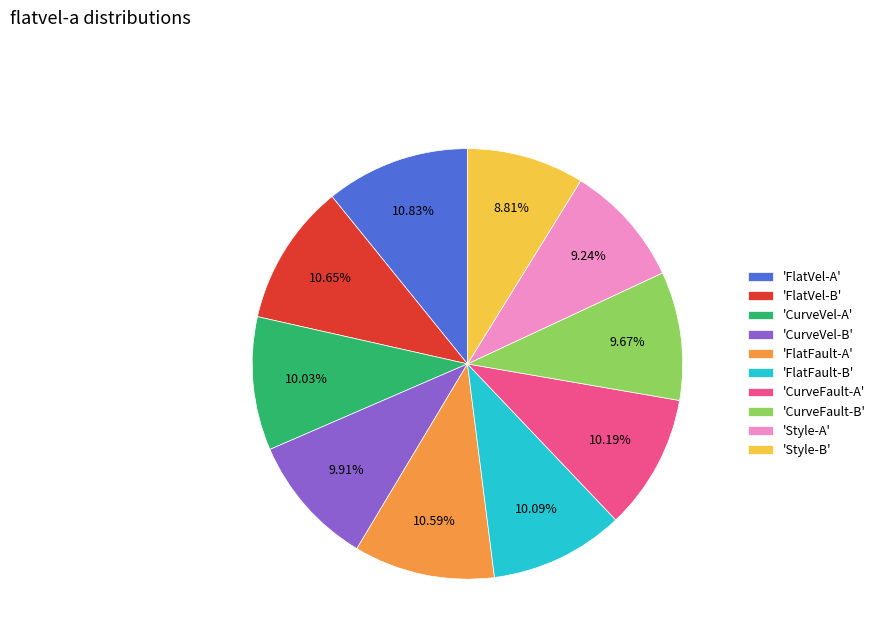

Which has a higher value, 'FlatVel-B' or 'CurveVel-A'?

'FlatVel-B'